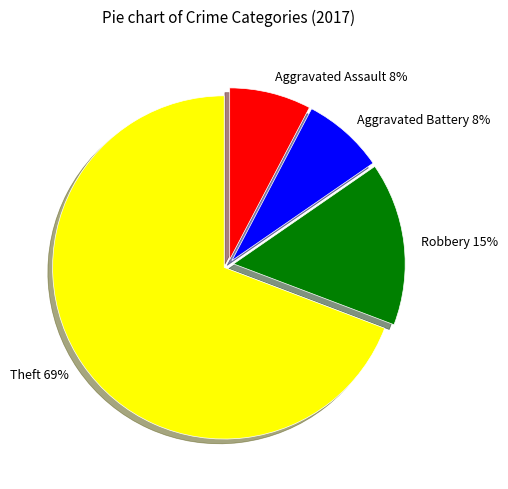

Which slice is the largest?

Theft